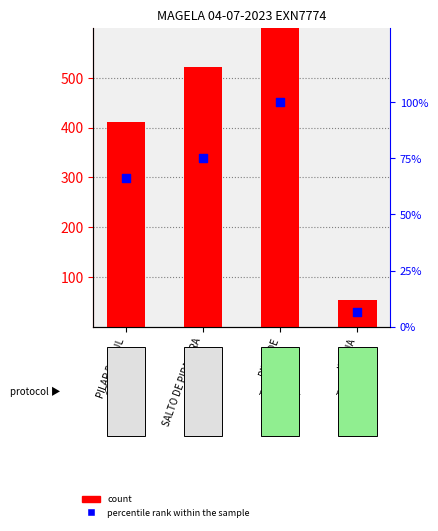

At which category is the sum across all series the highest?

PIEDADE